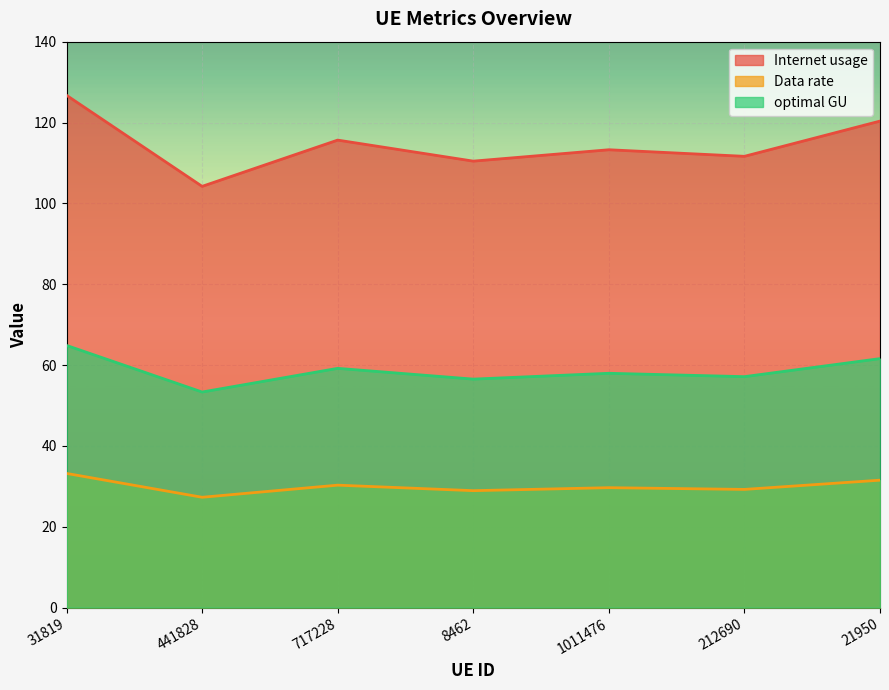

Does the chart display data point markers on the line(s)?

No